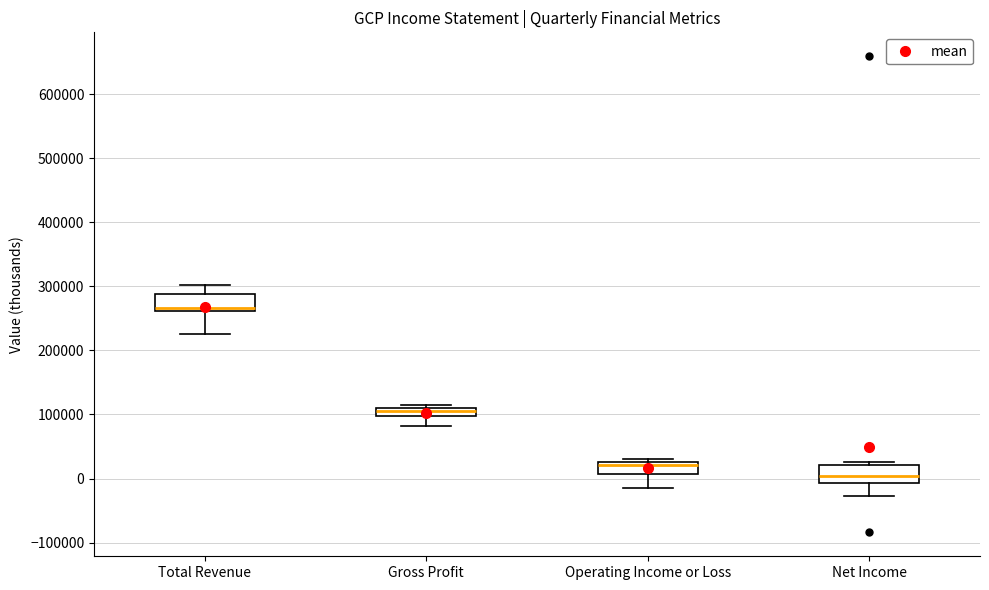

Where does the median line of the box for Net Income sit on the y-axis? The values are not printed on the chart, so give them approximately, as read against the axis.

0